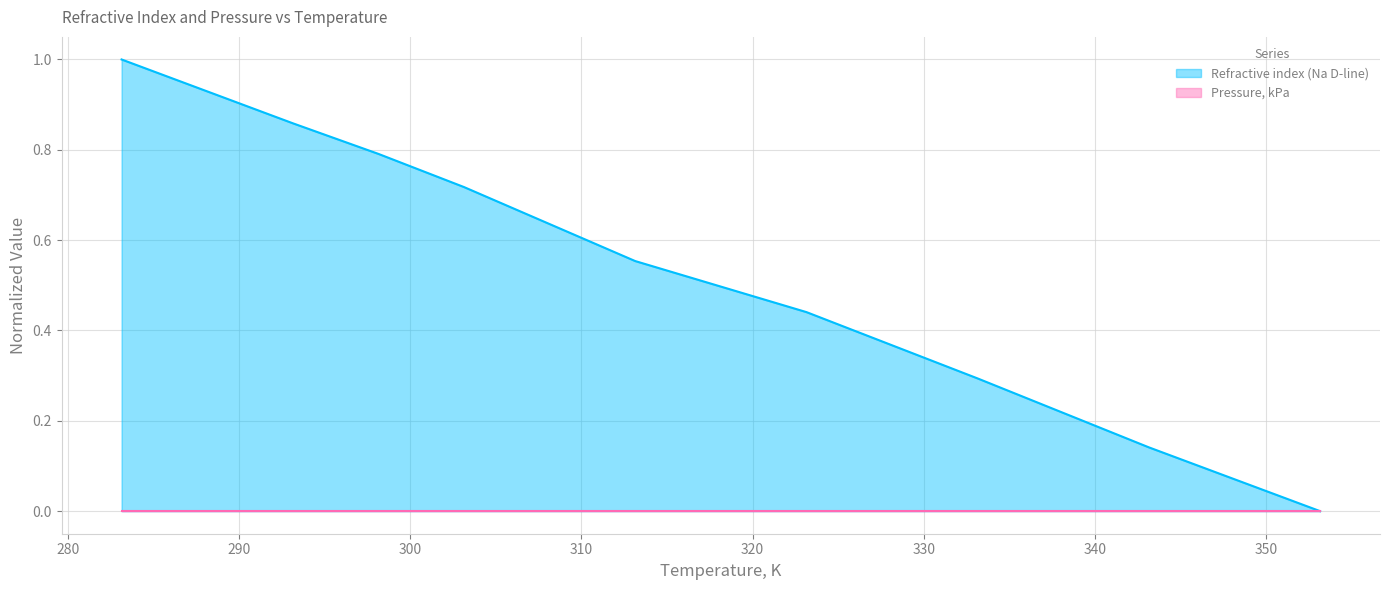

What is the sum of all values?

4.8